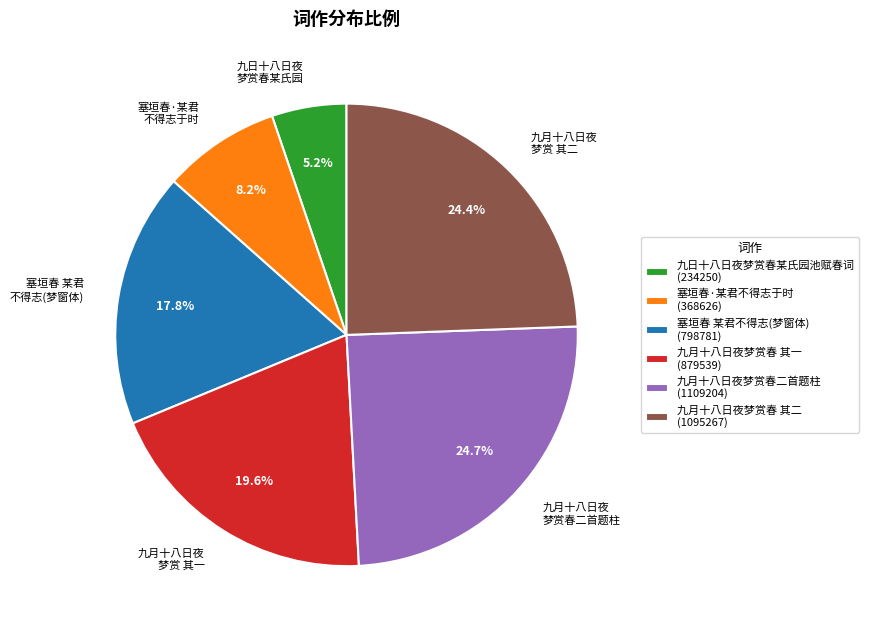

Does any single category account for the majority?

No